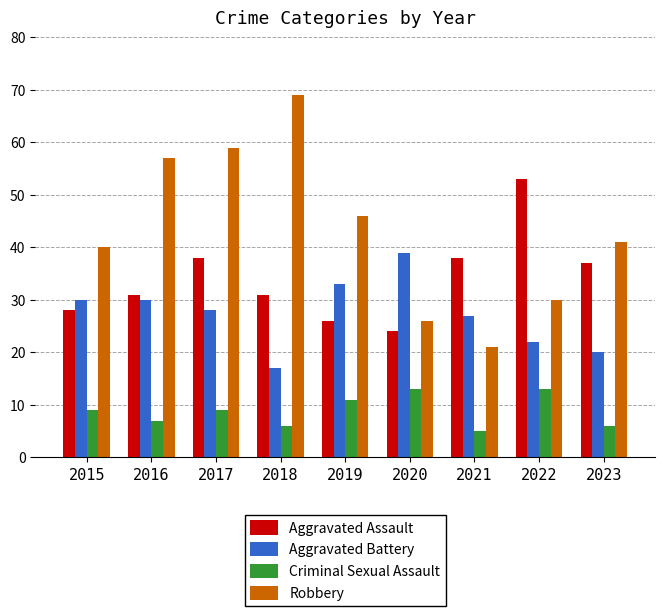

Are the bars grouped side by side (vs. stacked)?

Yes